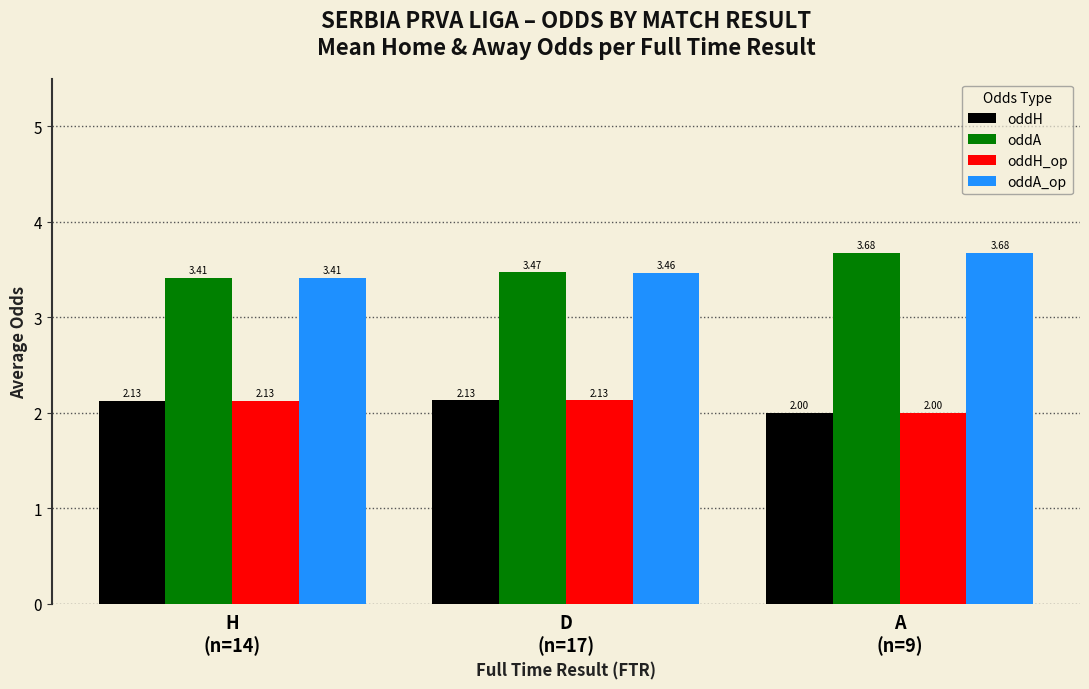

Is it true that oddA_op equals 3.4 at H
(n=14)?

True